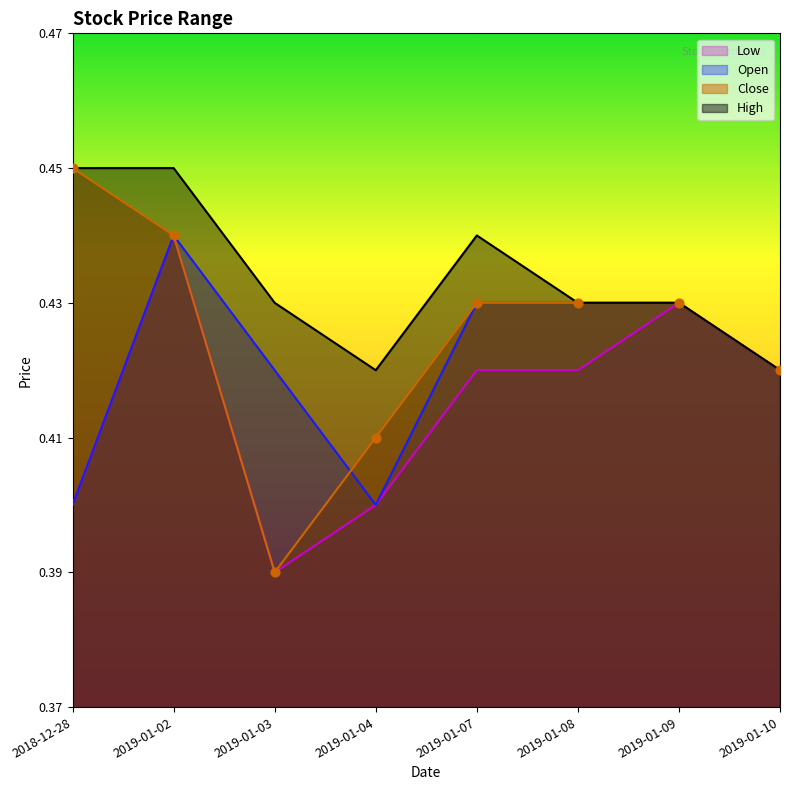

Is the value of Low at 2019-01-10 greater than the value of Close at 2019-01-08?

No